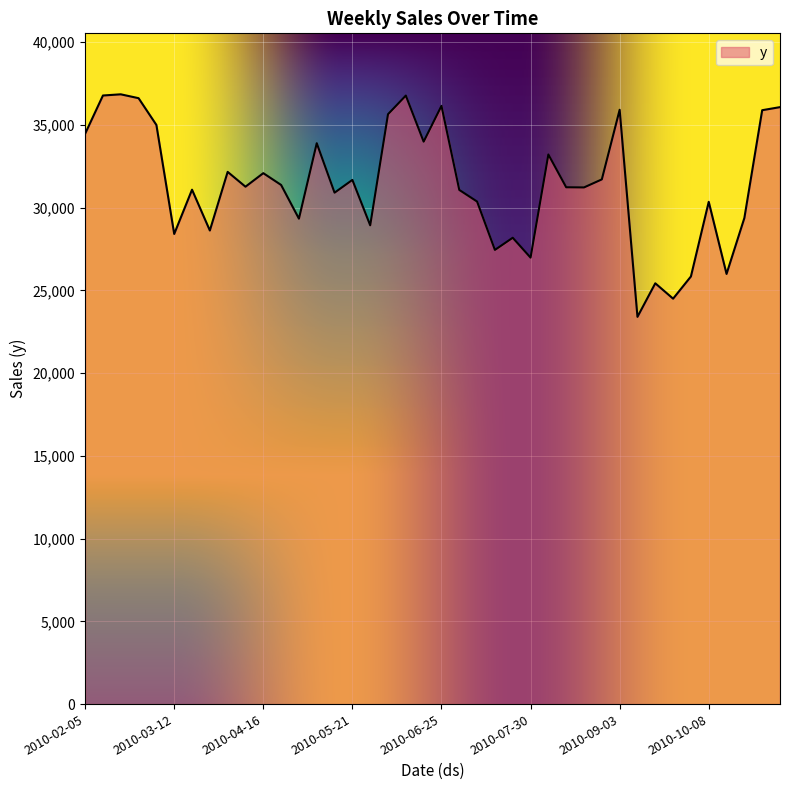

What is the maximum value shown in the chart?

36850.1